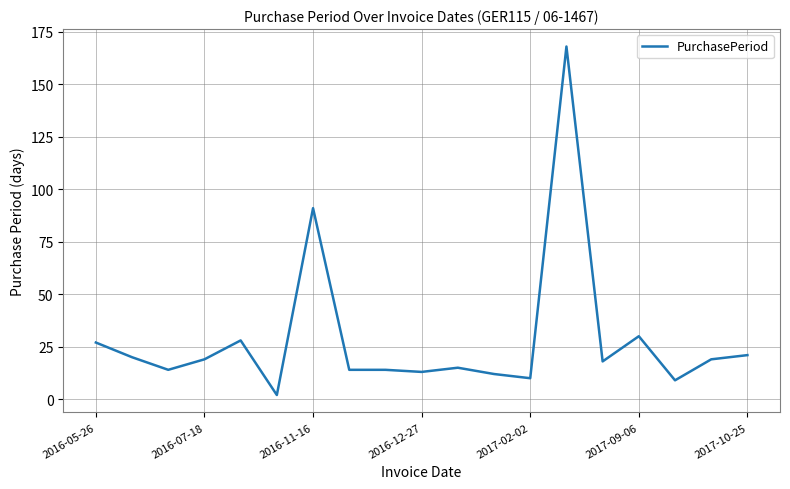

What is the greatest value displayed?

168